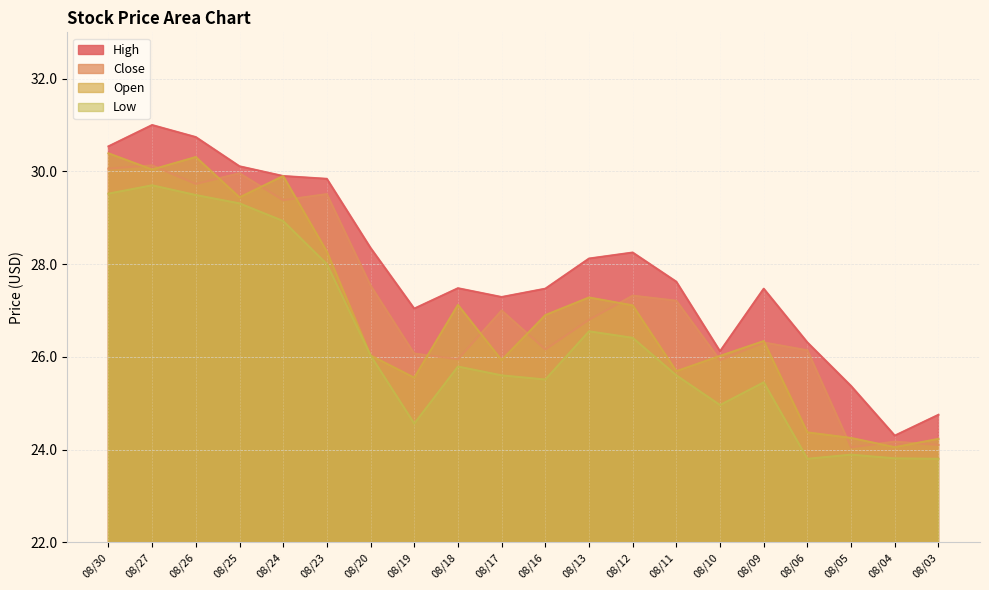

Rank the categories by High value from highest to lowest.

08/27, 08/26, 08/30, 08/25, 08/24, 08/23, 08/20, 08/12, 08/13, 08/11, 08/18, 08/16, 08/09, 08/17, 08/19, 08/06, 08/10, 08/05, 08/03, 08/04